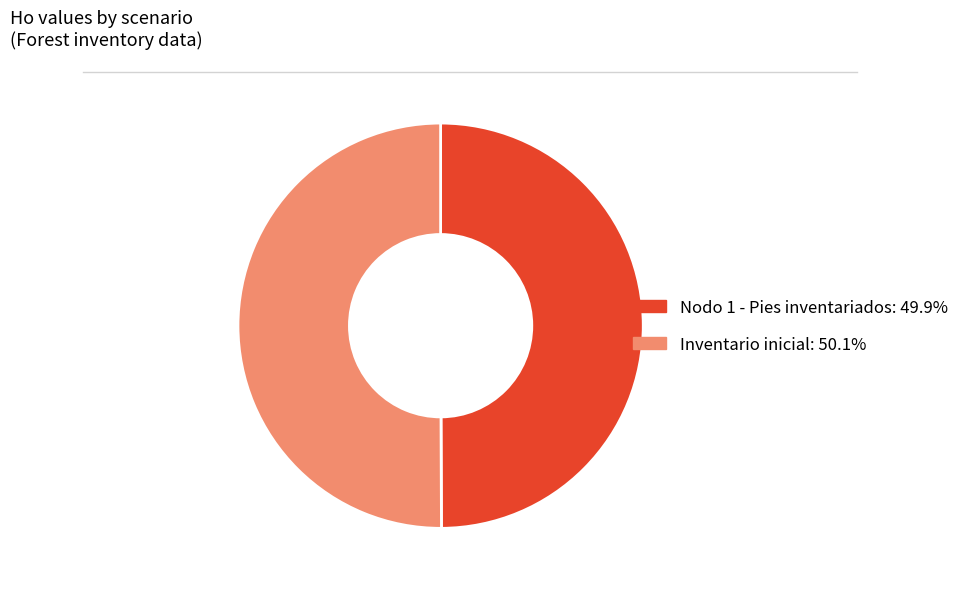

Do Nodo 1 - Pies inventariados and Inventario inicial together represent more than half of the pie?

Yes